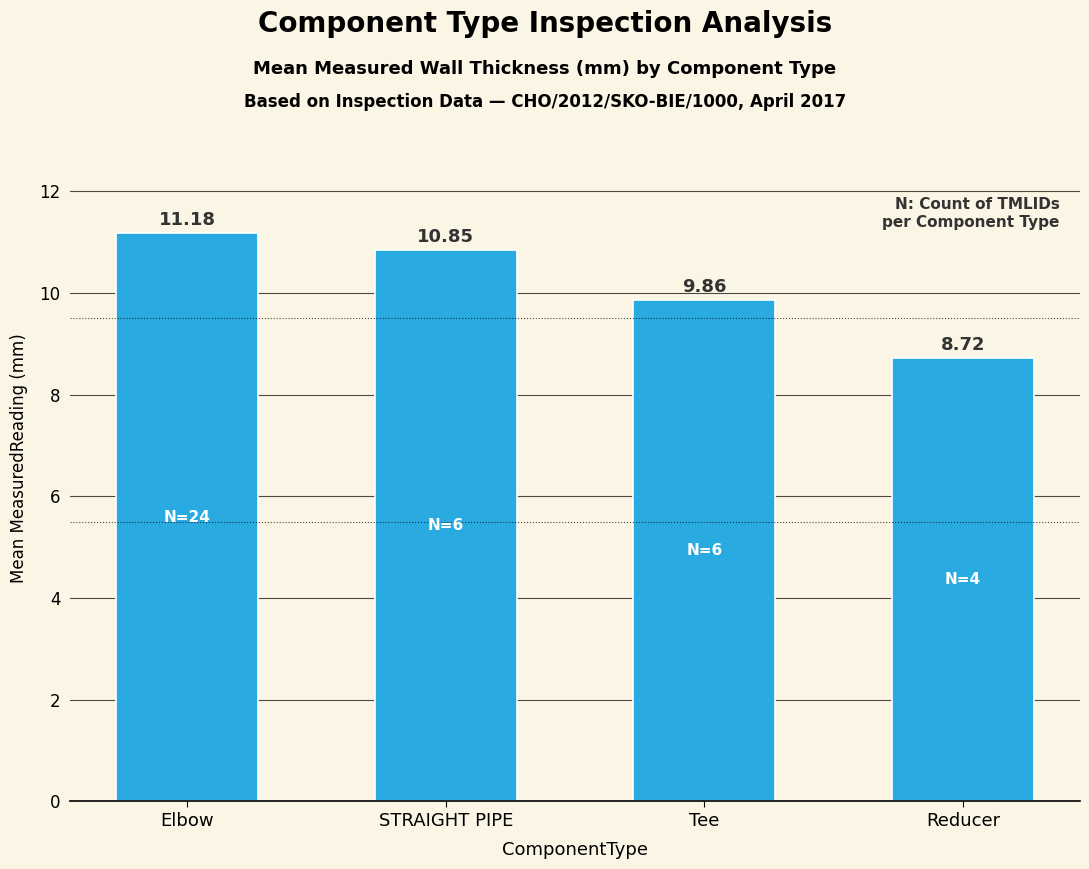

What is the approximate value at Reducer?

8.7